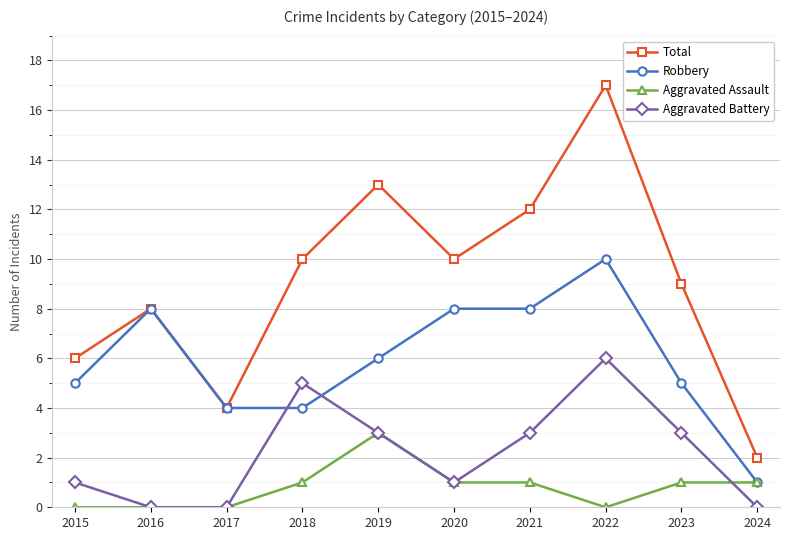

What value does the Robbery series have at 2019?

6